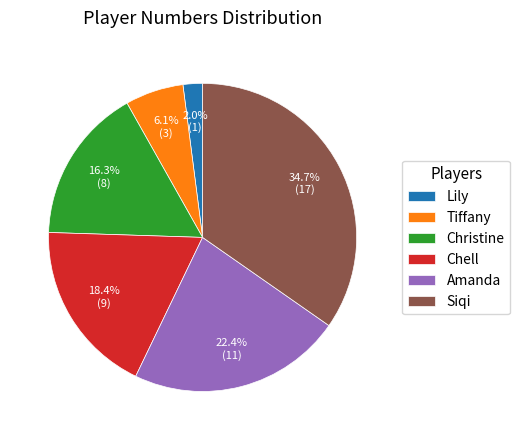

How many segments does this pie chart have?

6